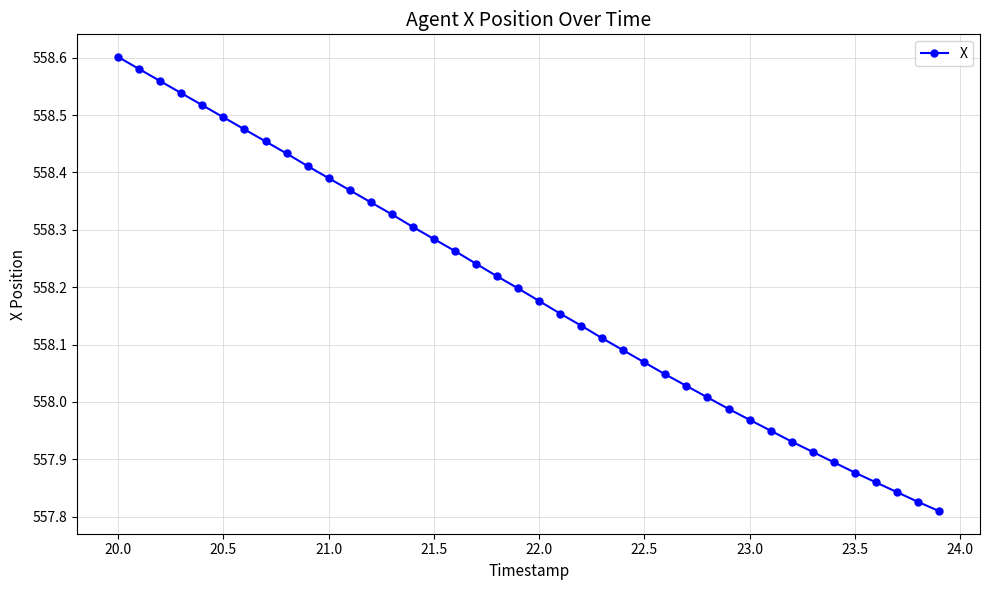

What is the difference between the maximum and minimum values?

0.8